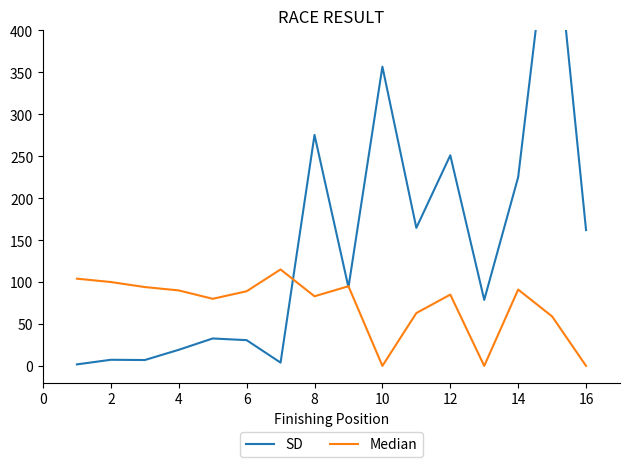

What is the average value of the SD series?

142.2